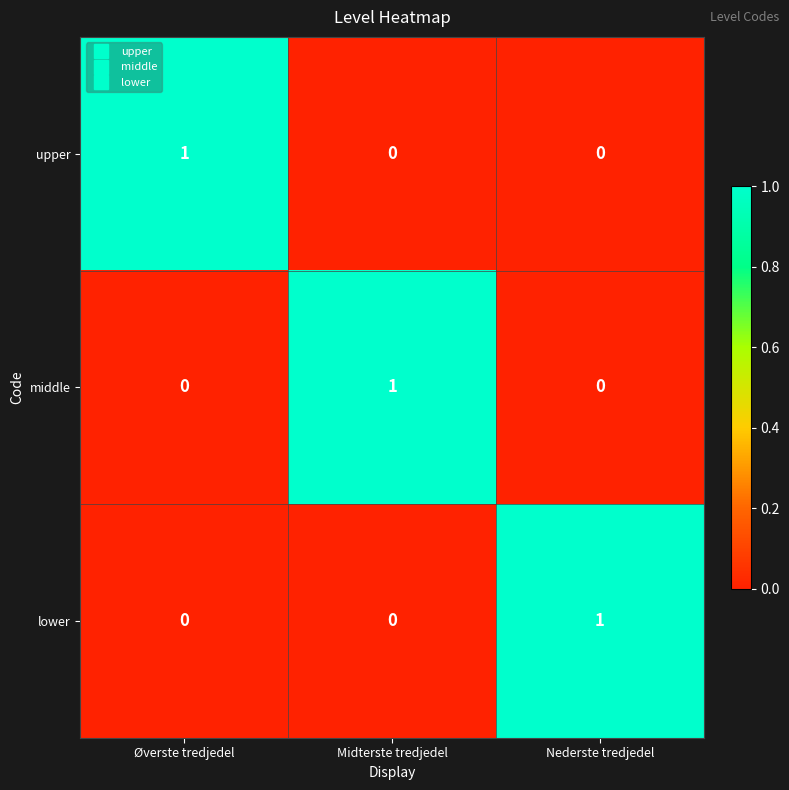

At how many categories does at least one series exceed 0?

3